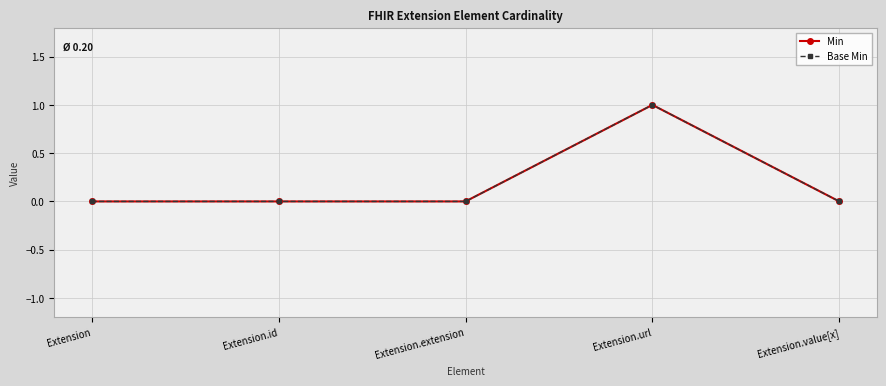

Is this an area chart (filled region under the line)?

No